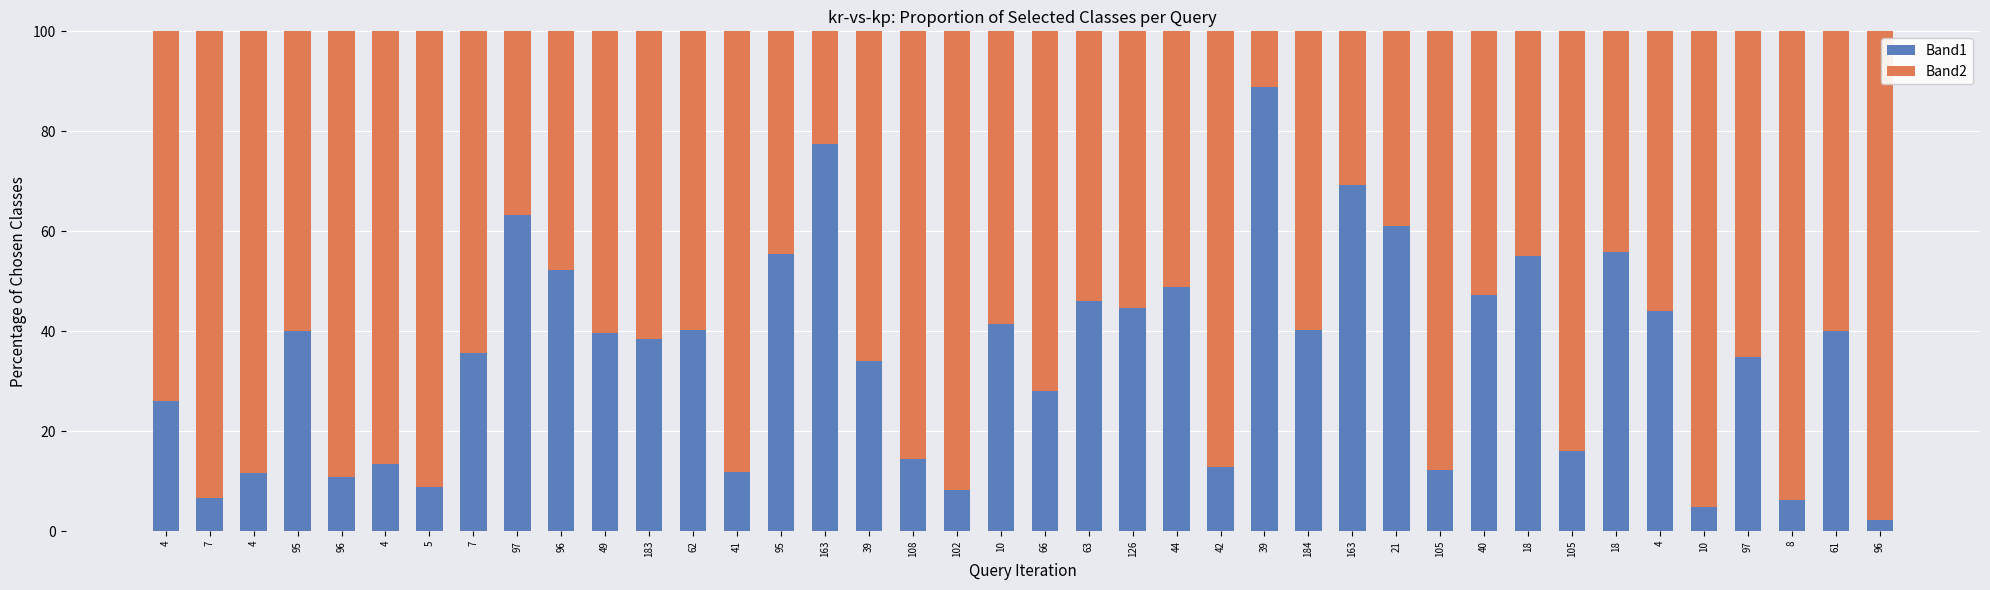

How many categories are shown in the chart?

40